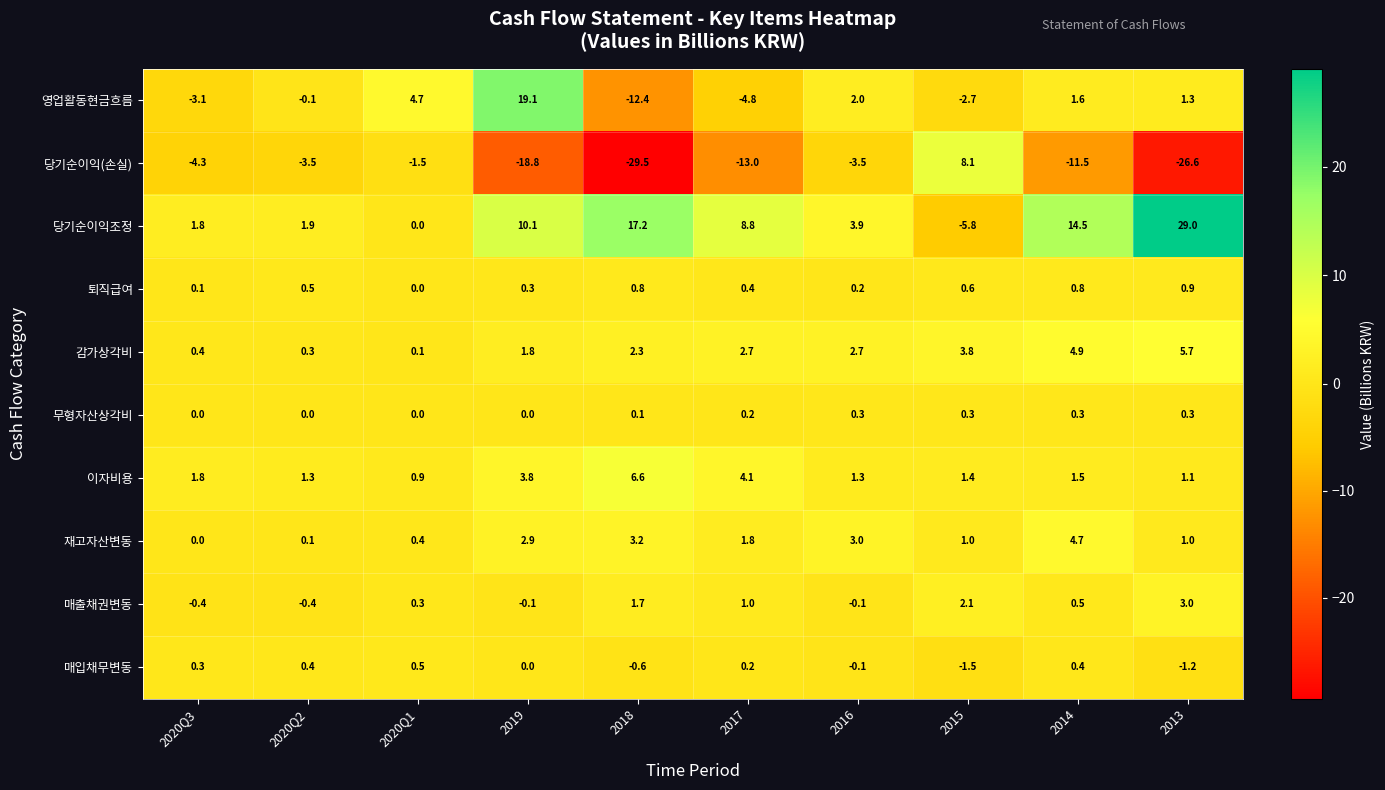

What is the difference between the 매출채권변동 values at 2019 and 2020Q3?

0.3